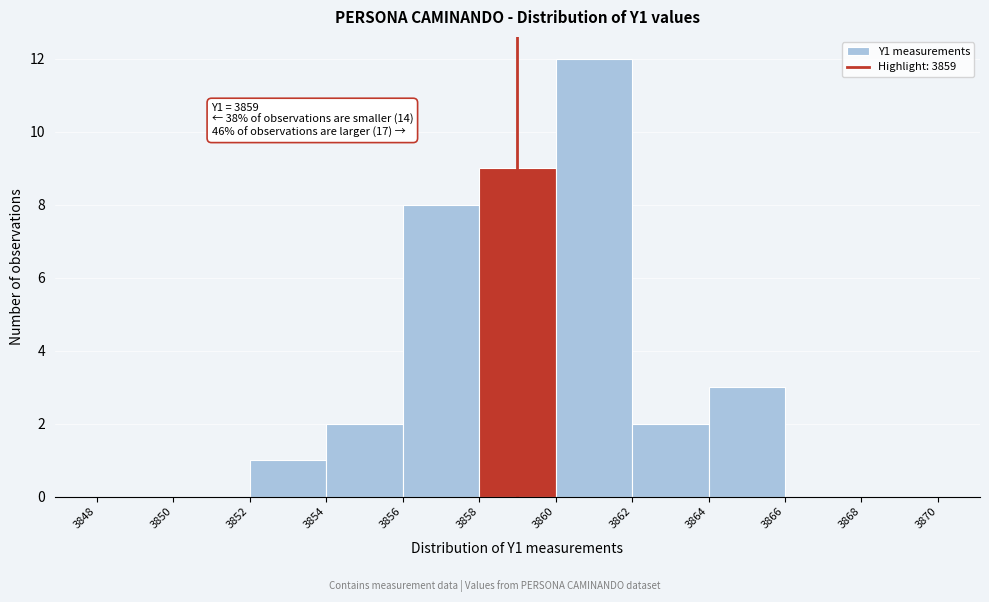

Which range on the x-axis has the tallest bar?

3860 to 3862